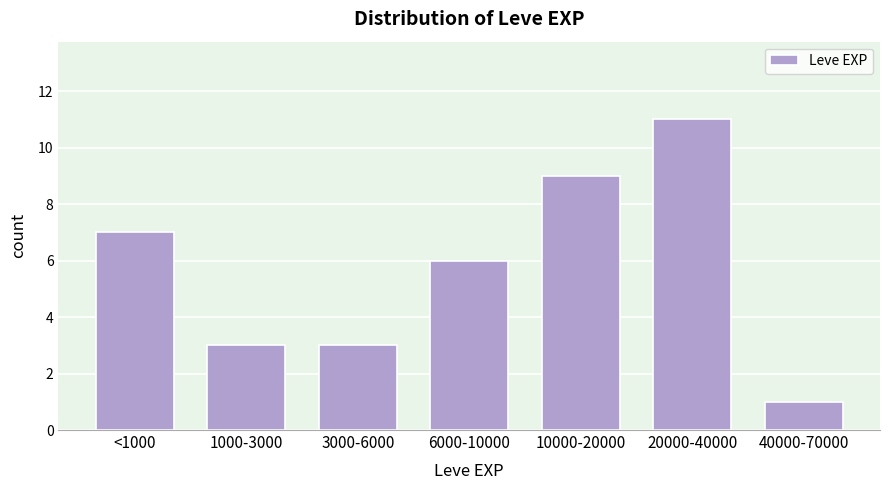

Reading right to left, transcribe all the data shown in this chart.

40000-70000=1	20000-40000=11	10000-20000=9	6000-10000=6	3000-6000=3	1000-3000=3	<1000=7